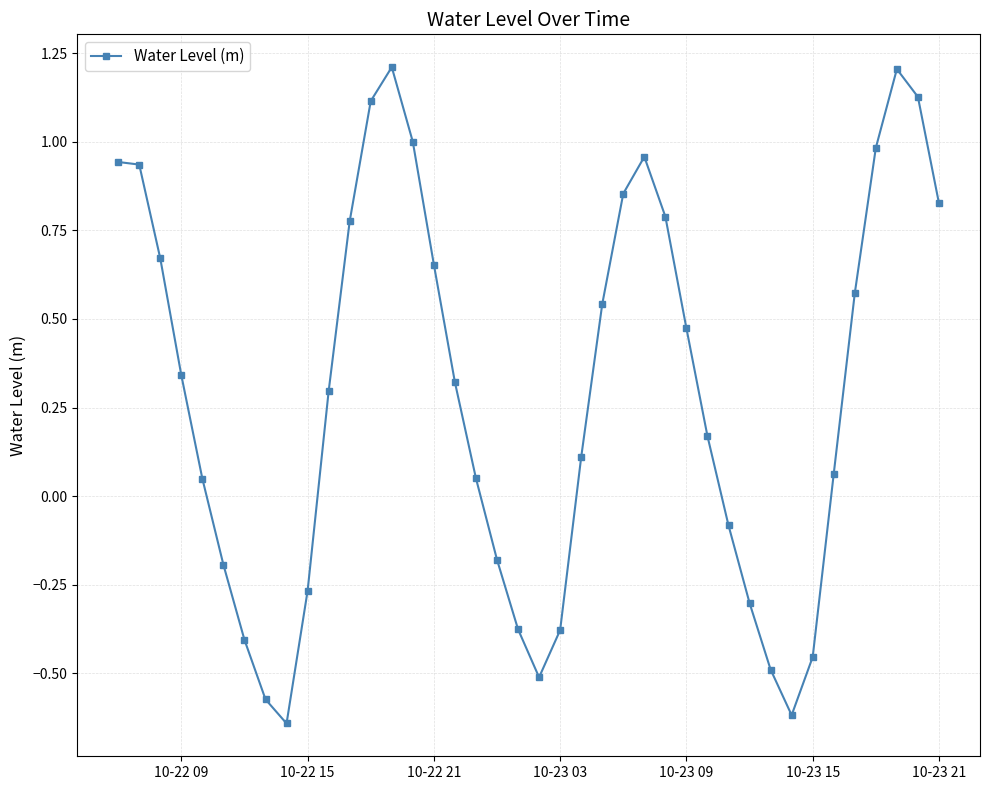

How many interior local valleys (lower than both neighbors) does the data have?

3